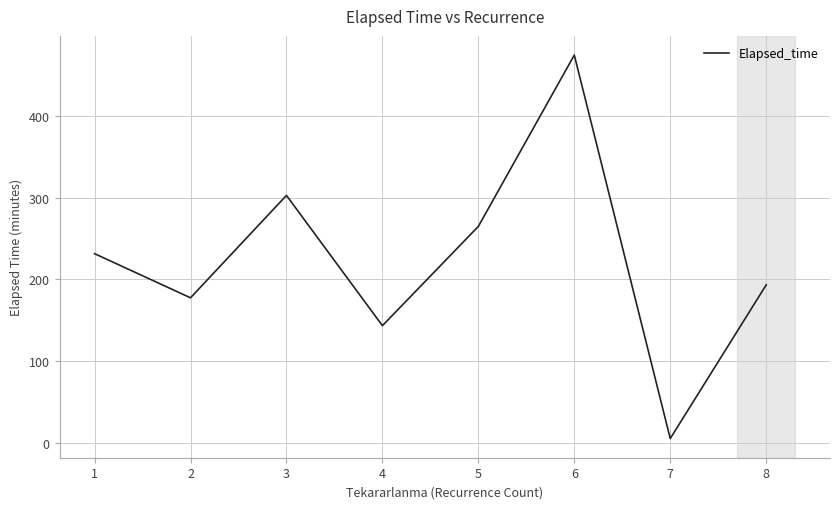

List the labels in order of value, smallest first.

7, 4, 2, 8, 1, 5, 3, 6